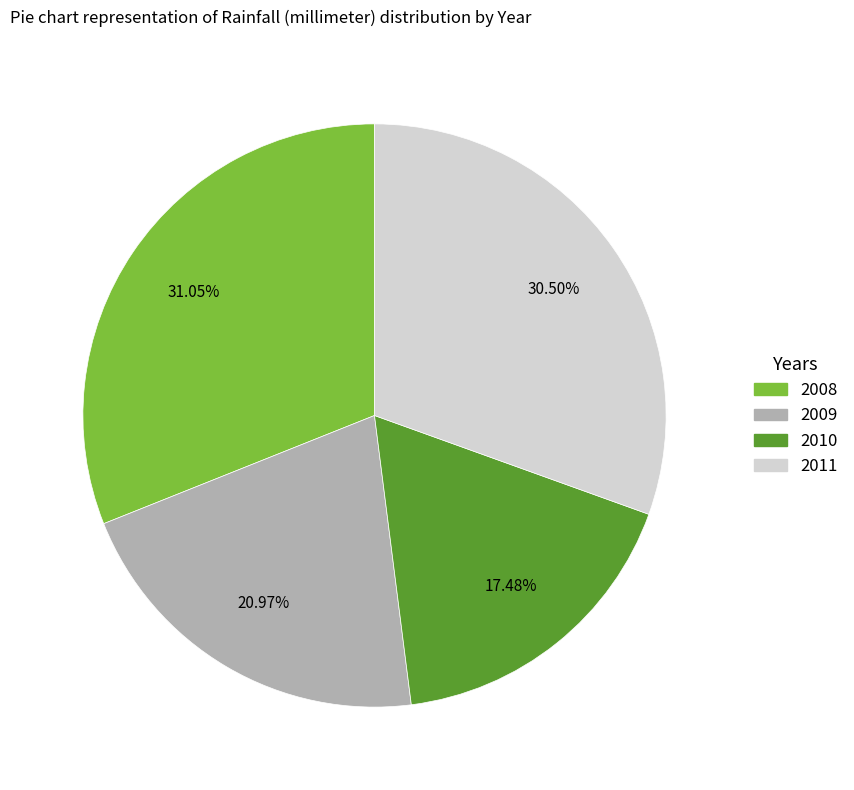

Is the sum of 2008 and 2010 greater than half?

No